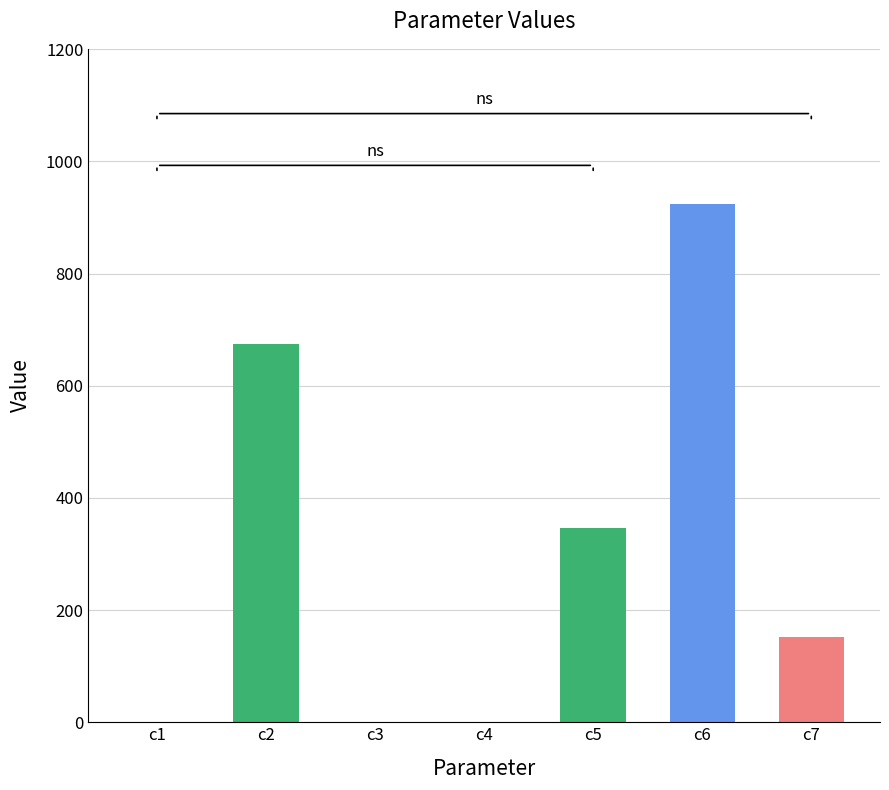

Which category has the highest value across all series?

c6